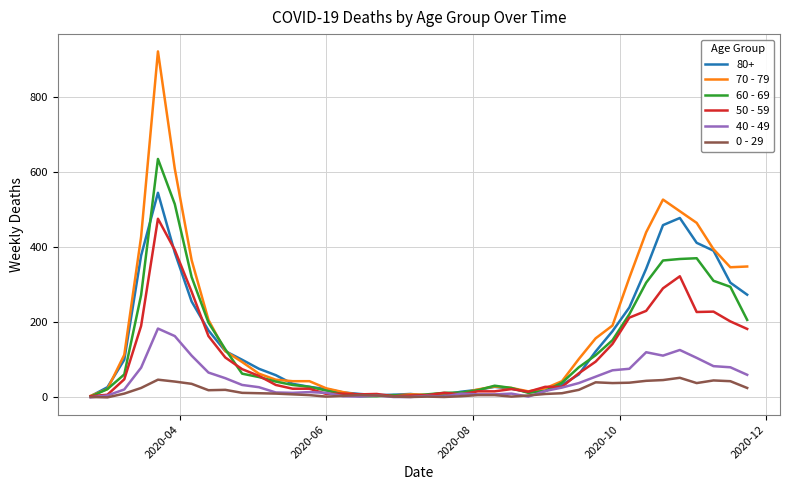

Which series has the largest range (max minus min)?

70 - 79